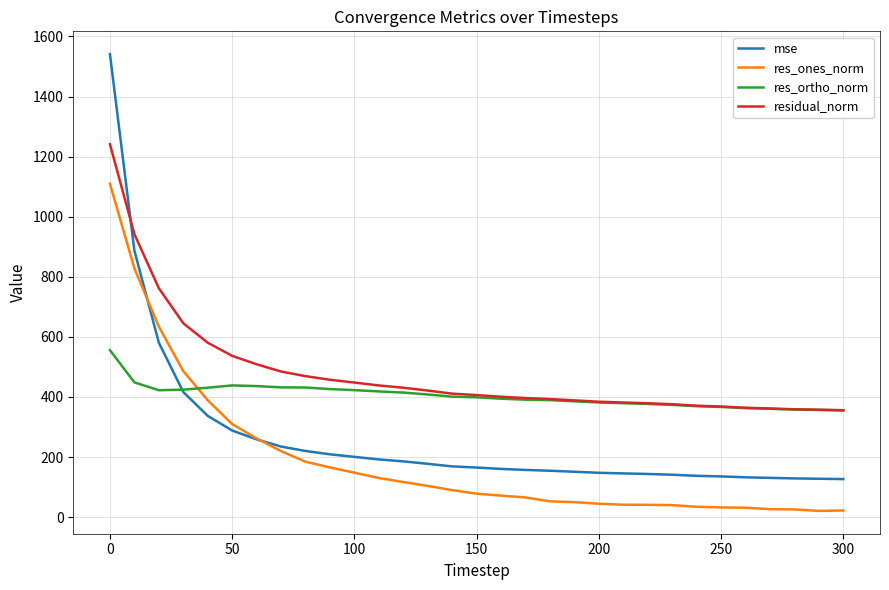

How many lines are shown in the chart?

4